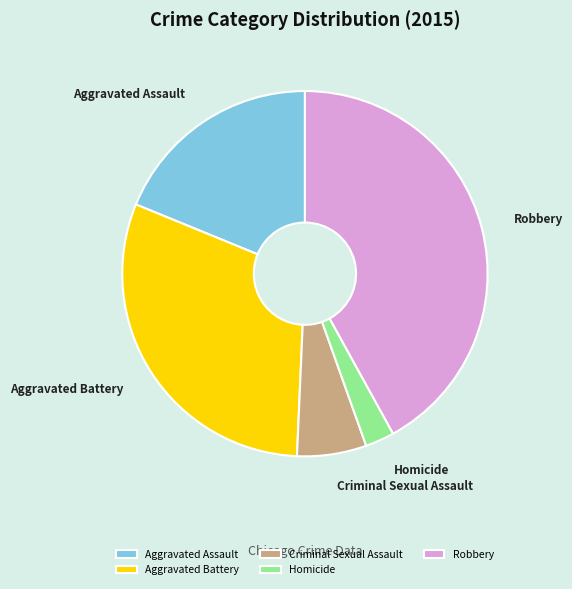

Which has a higher value, Aggravated Assault or Aggravated Battery?

Aggravated Battery